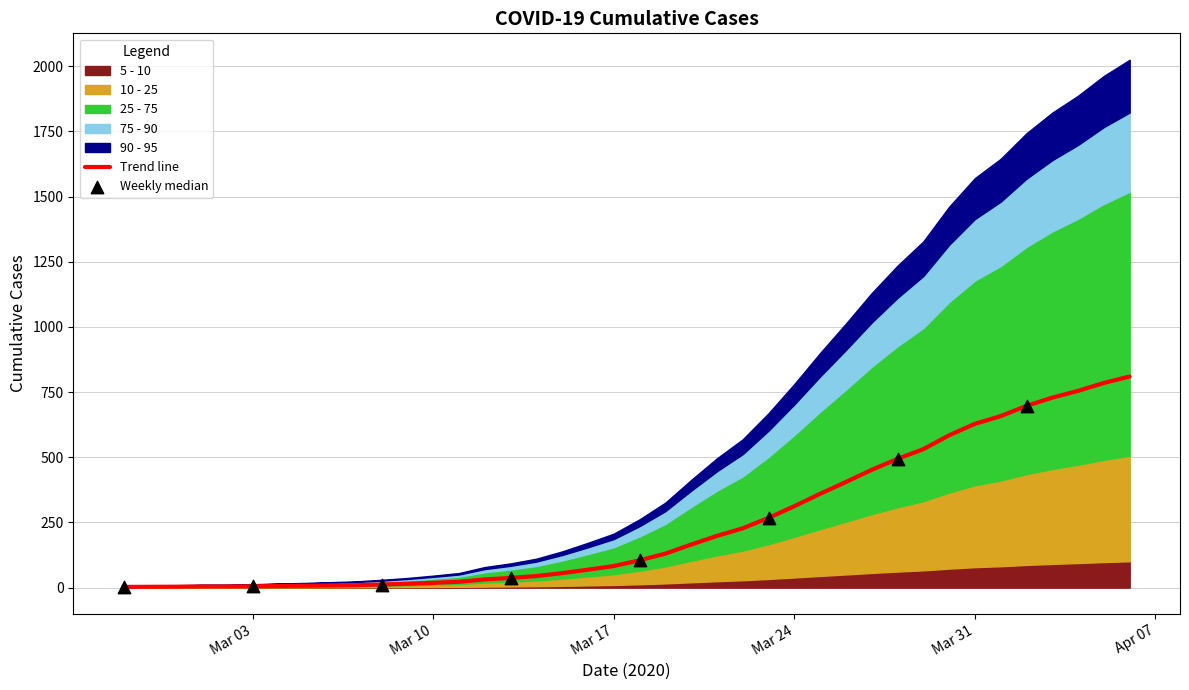

What is the maximum value for Trend line?

810.0